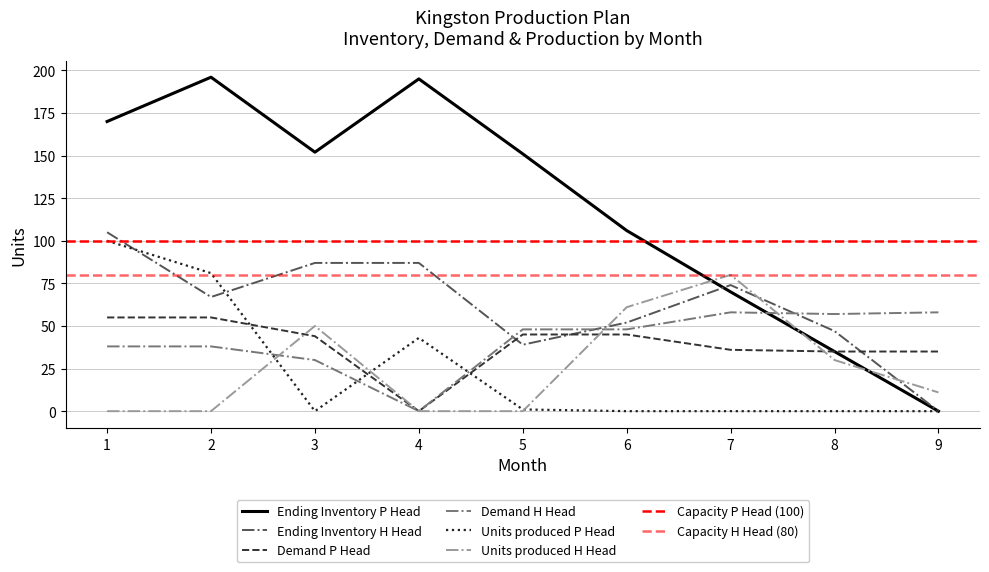

Which series has the largest range (max minus min)?

Ending Inventory P Head